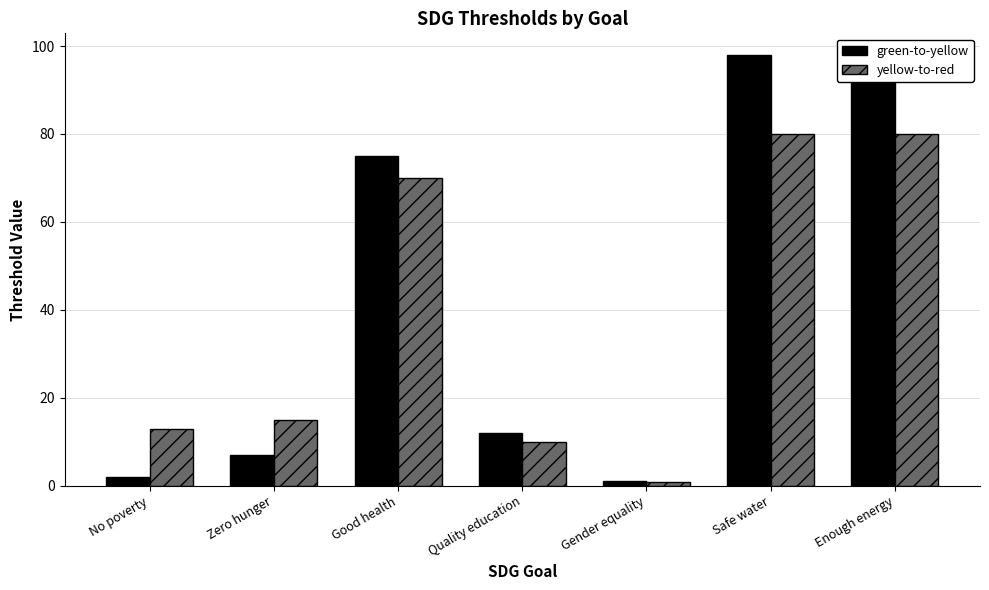

Where is yellow-to-red nearest to the value 40?

Zero hunger